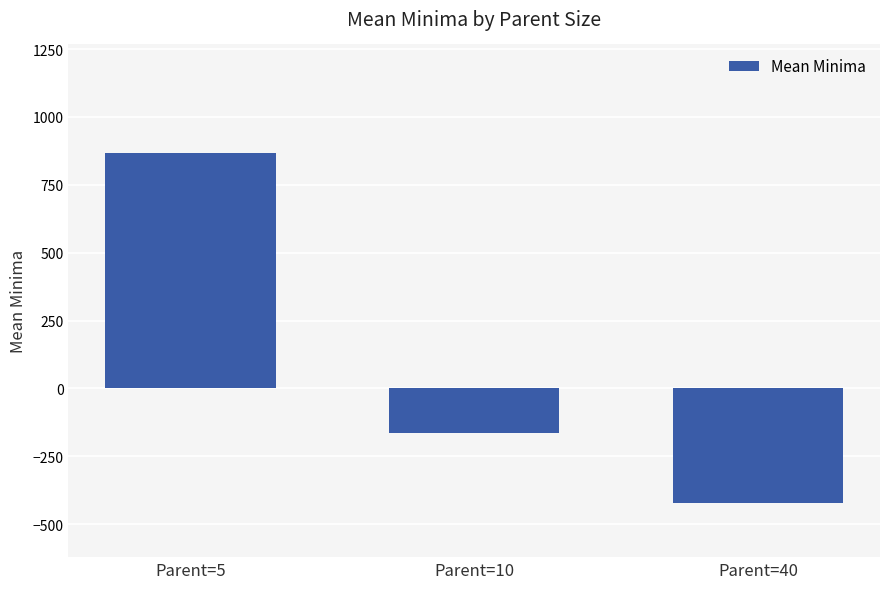

Which has a higher value, Parent=5 or Parent=10?

Parent=5